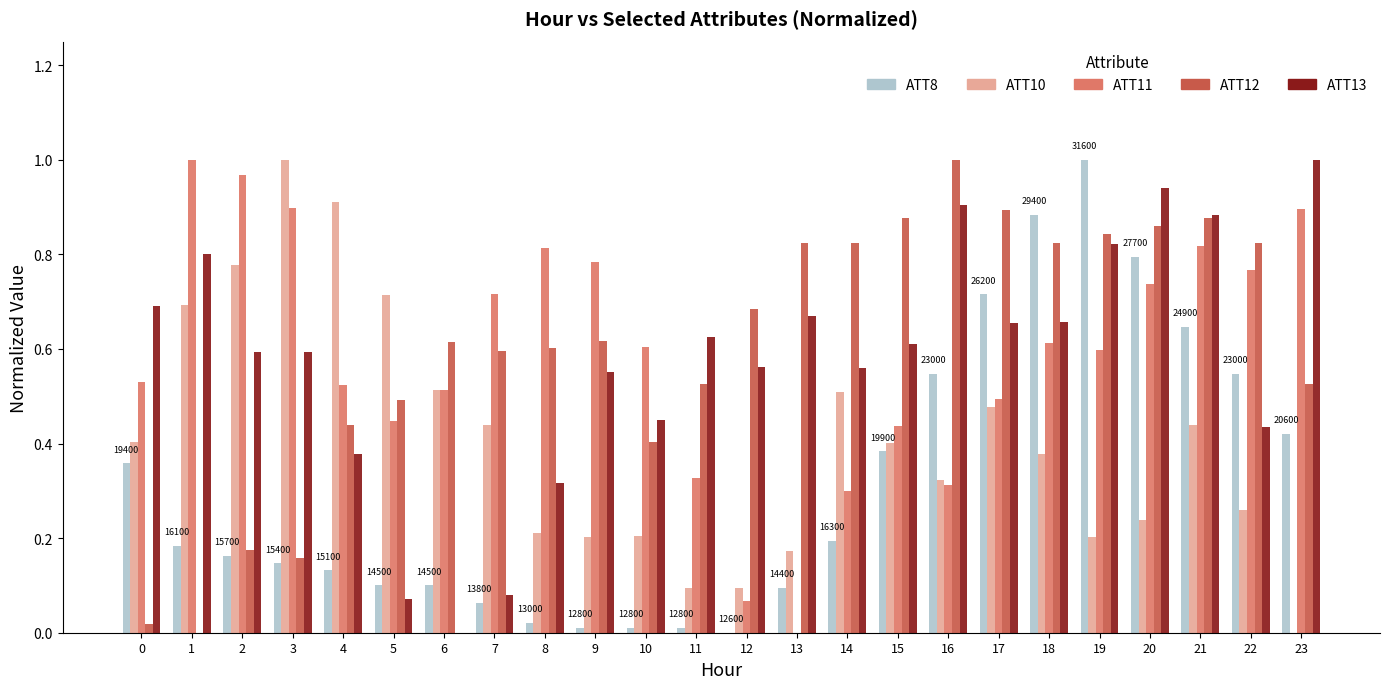

Between 2 and 22, which series saw the biggest shift?

ATT12